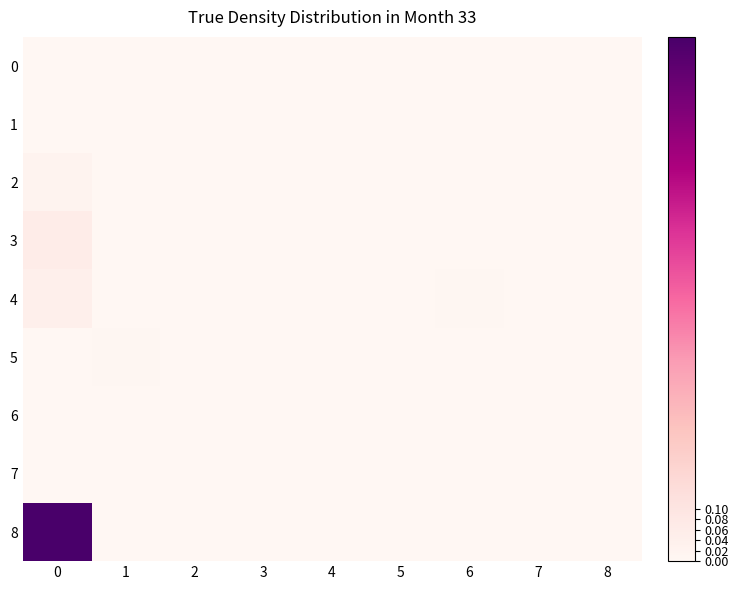

Between 5 and 3, which is larger?

5